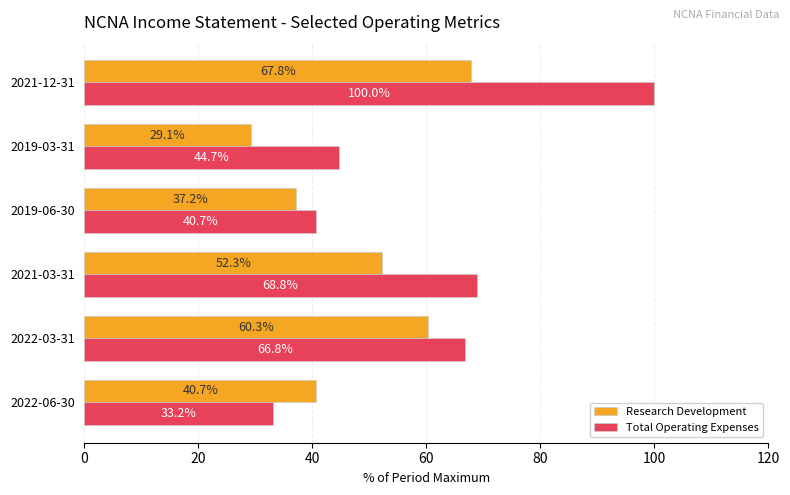

Which series has the largest range (max minus min)?

Total Operating Expenses